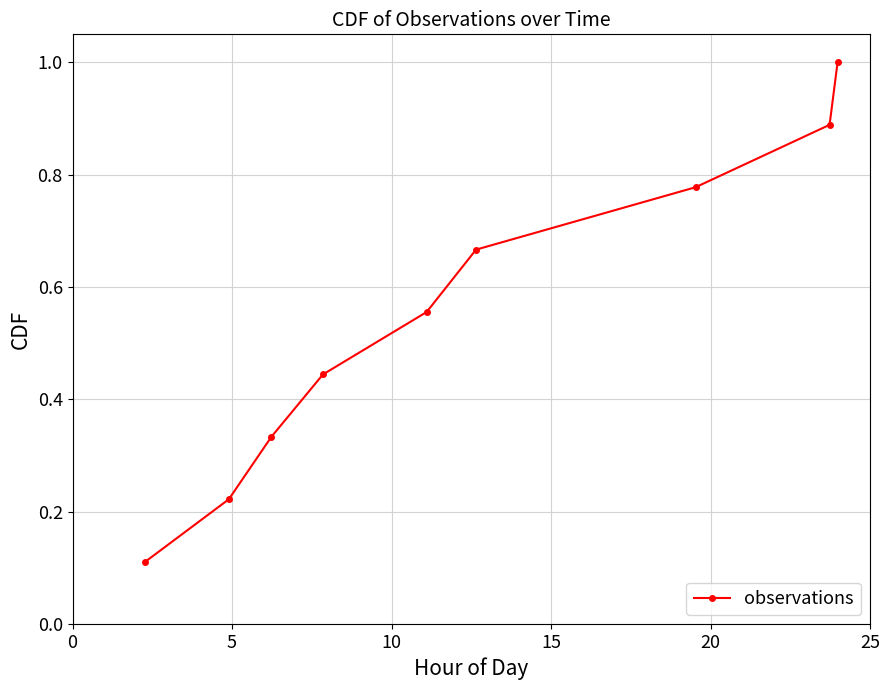

Count the number of categories in the chart.

9